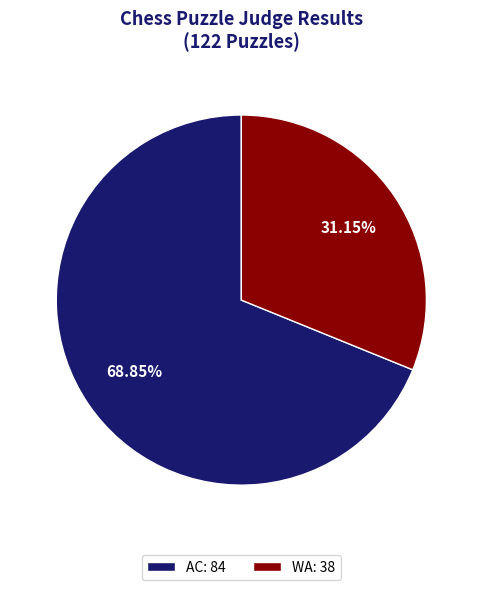

Rank the categories by value from lowest to highest.

WA, AC